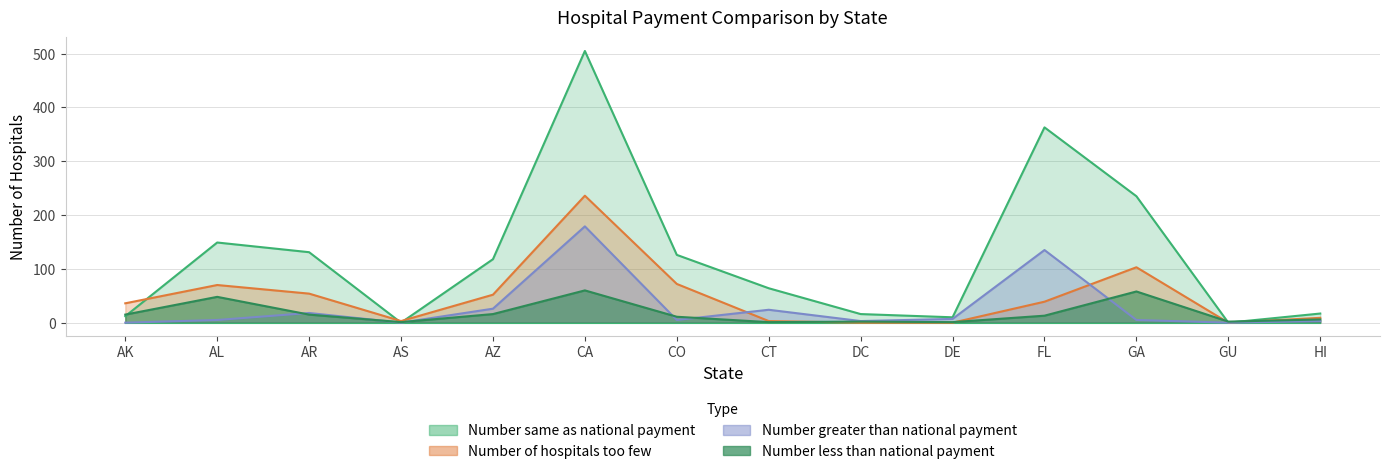

At which label is Number less than national payment closest to 30?

AZ